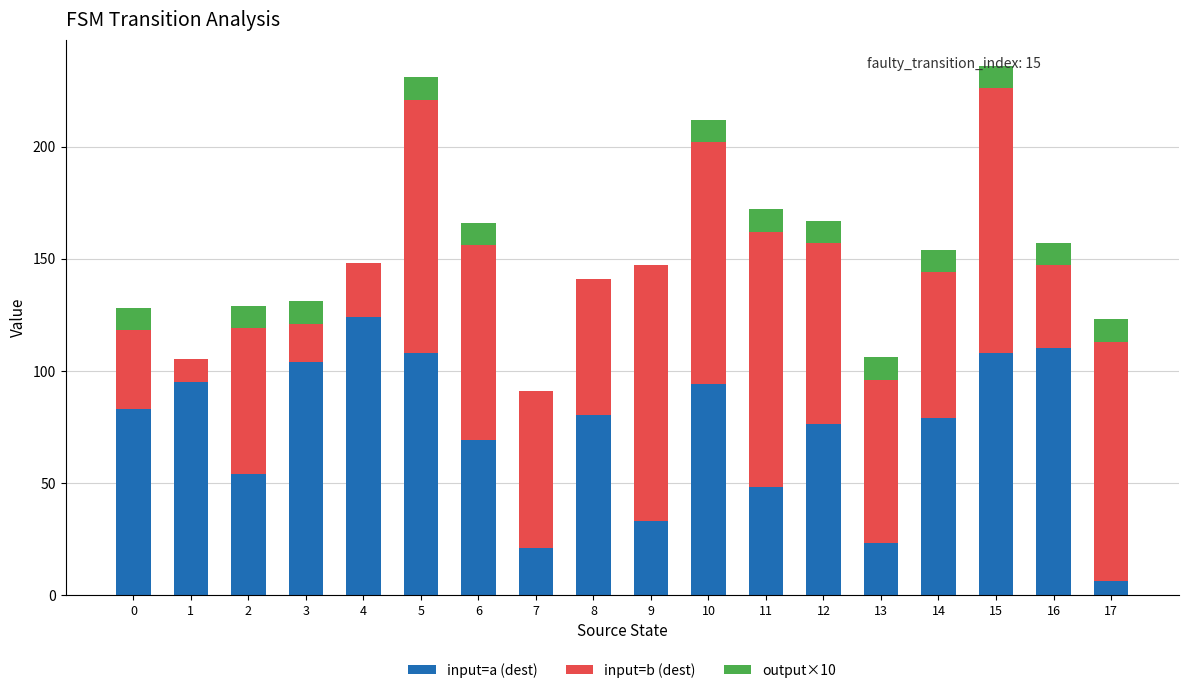

How many distinct data groups are displayed?

3